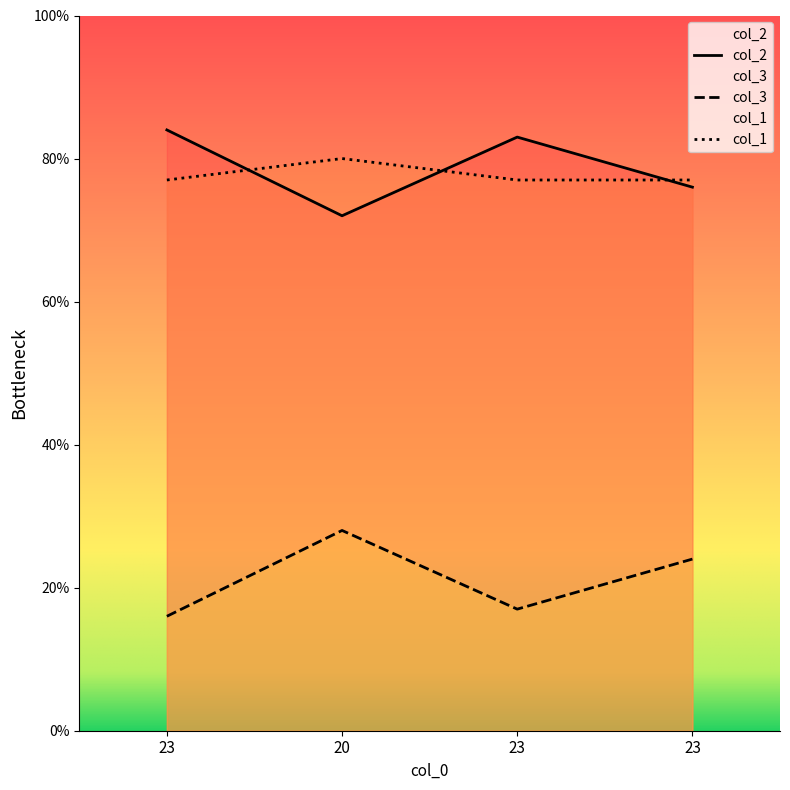

How many data points in col_2 are above 83?

1